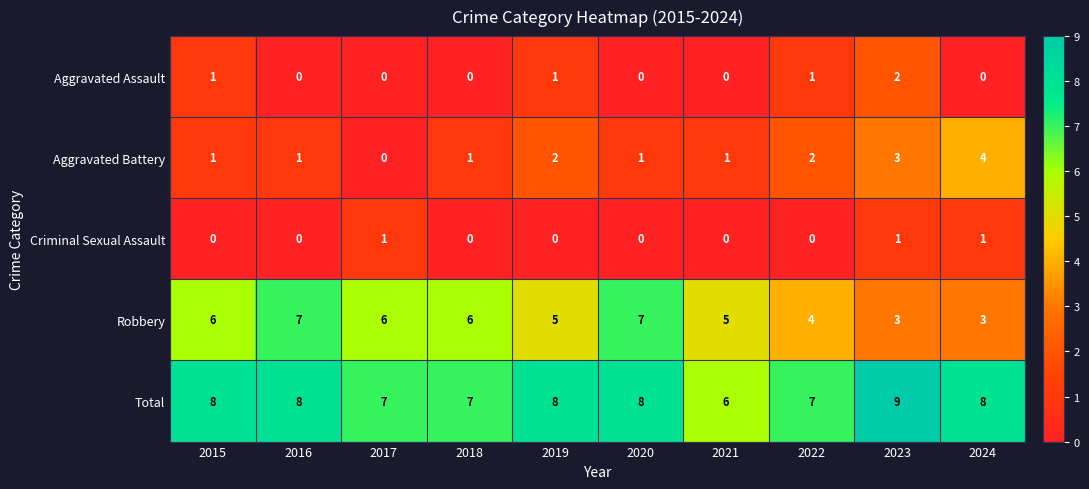

How many series are shown in this chart?

5